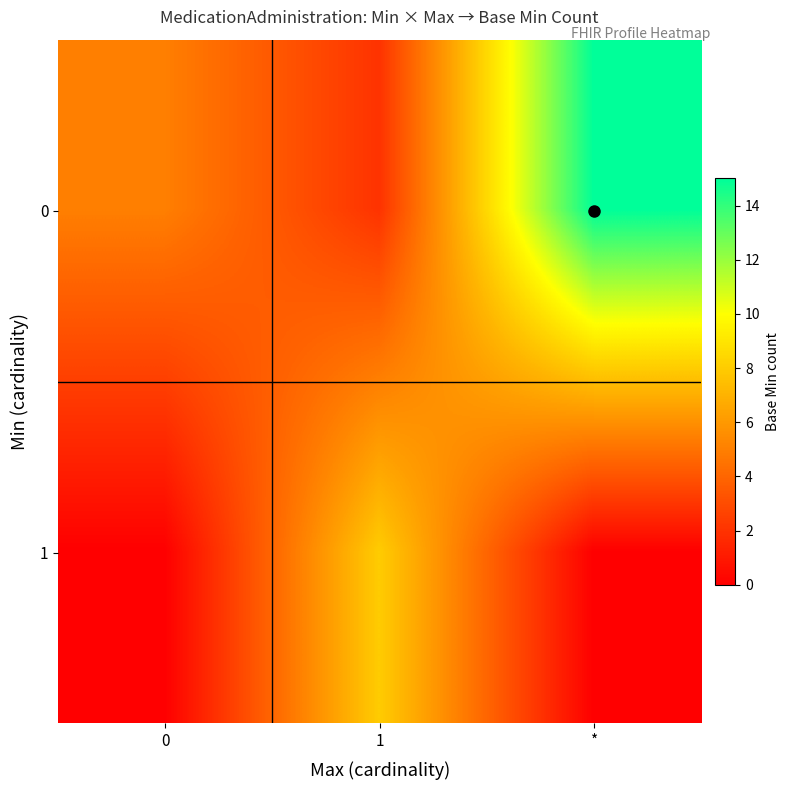

Which series changed the most between 0 and 1?

1